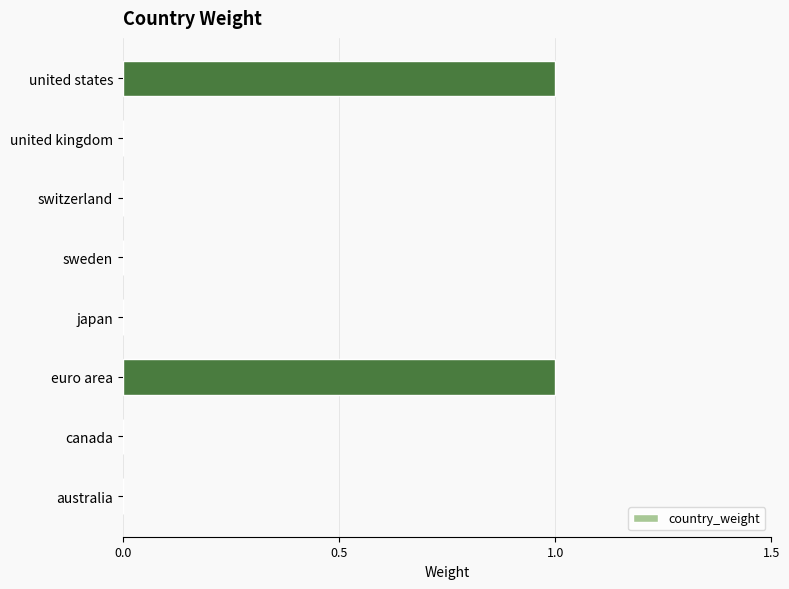

The chart shows a value of 0 at sweden. True or false?

True